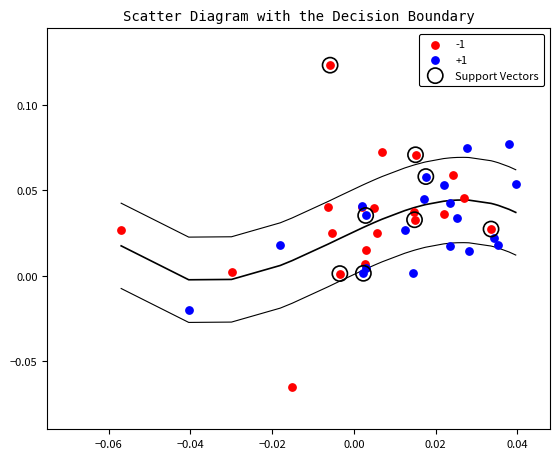

What are all the series names shown in the legend?

-1, +1, Support Vectors